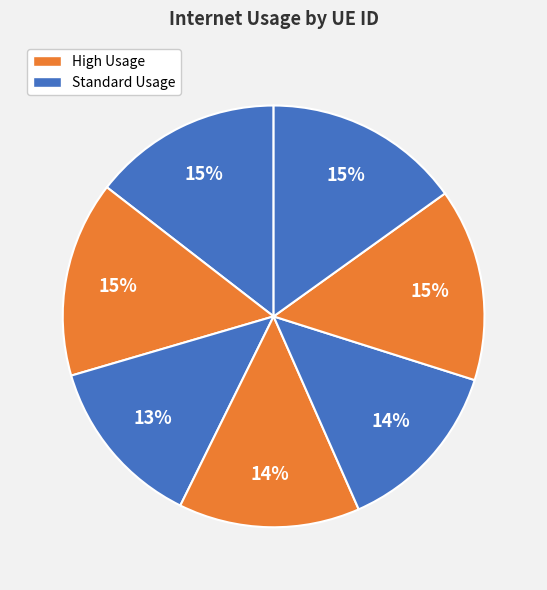

Does any single category account for the majority?

No